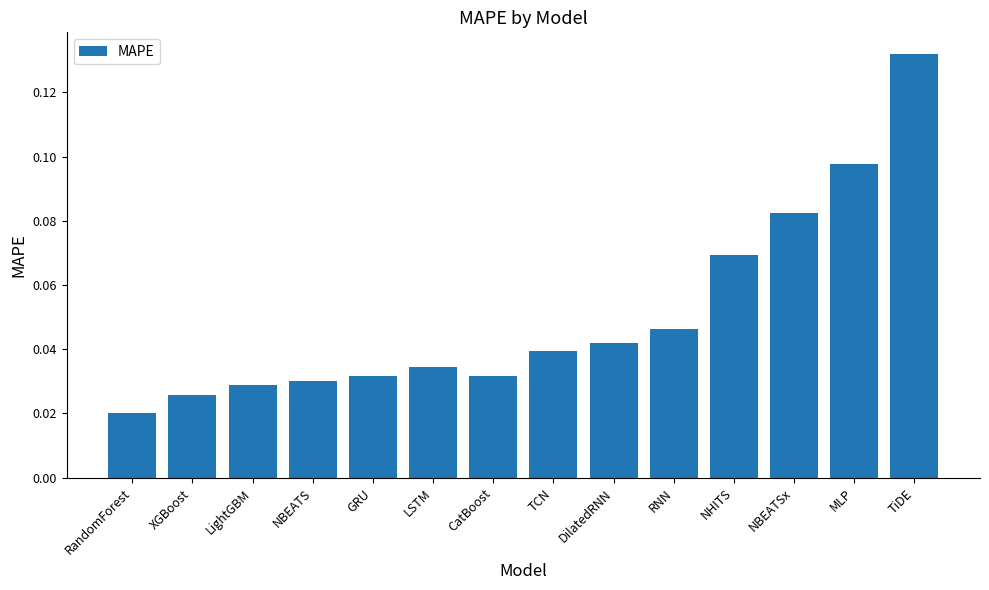

What is the label of the 10th bar from the right?

GRU